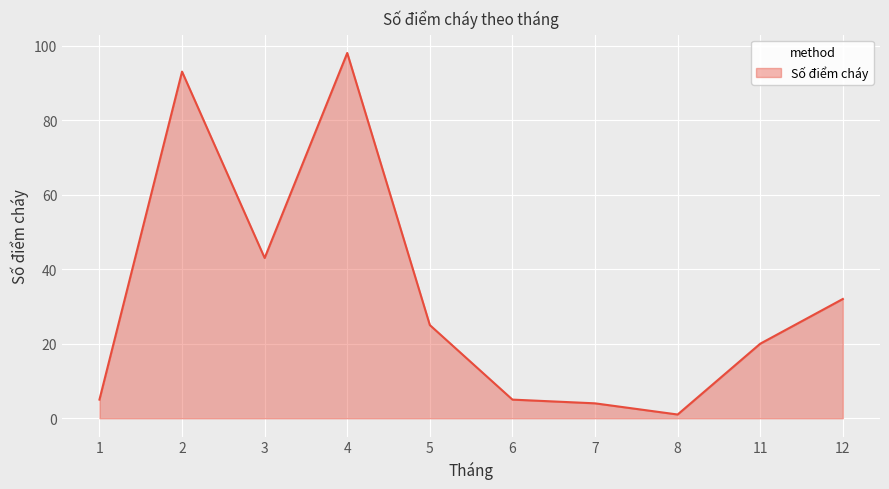

How many lines are shown in the chart?

1